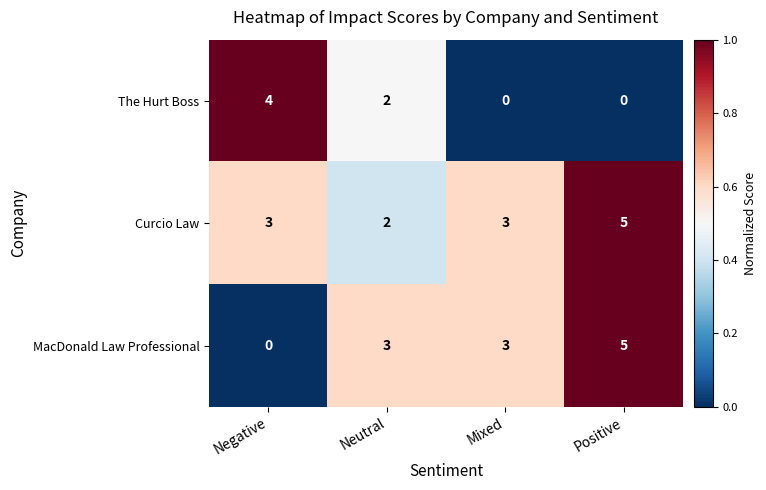

Which category has the lowest value in the MacDonald Law Professional series?

Negative